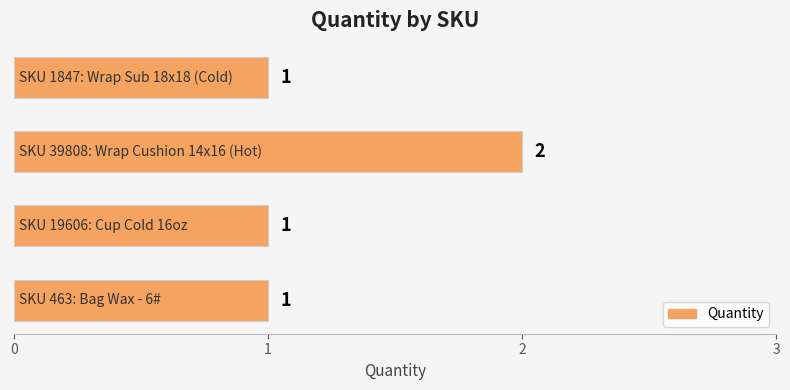

What is the sum of all values?

5